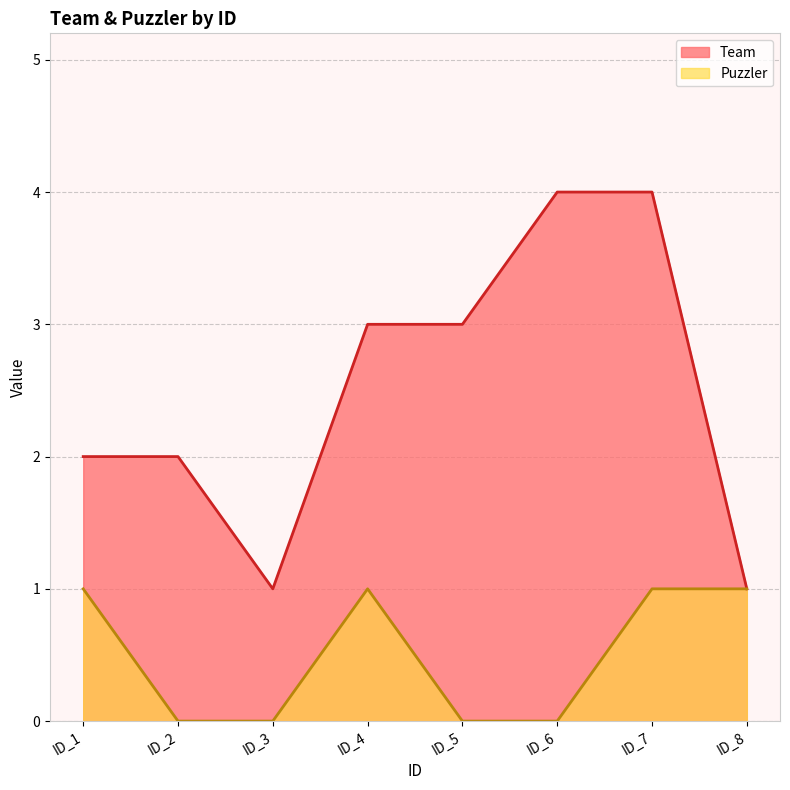

List the series in order of their peak value, lowest first.

Puzzler, Team